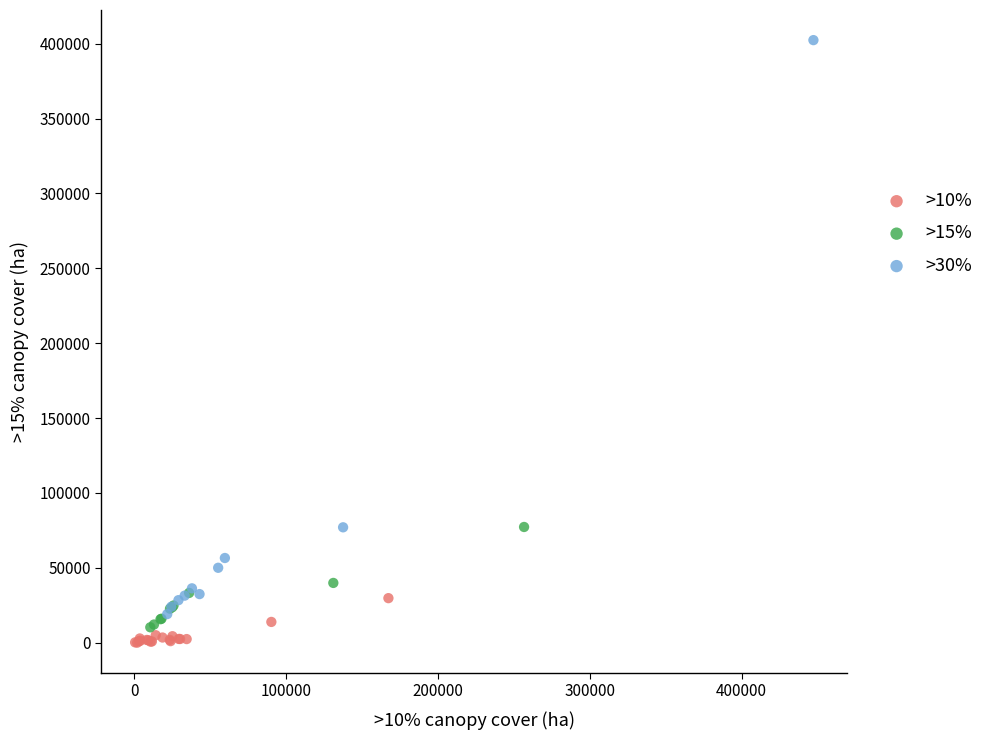

Which series reaches the minimum Y coordinate?

>10%